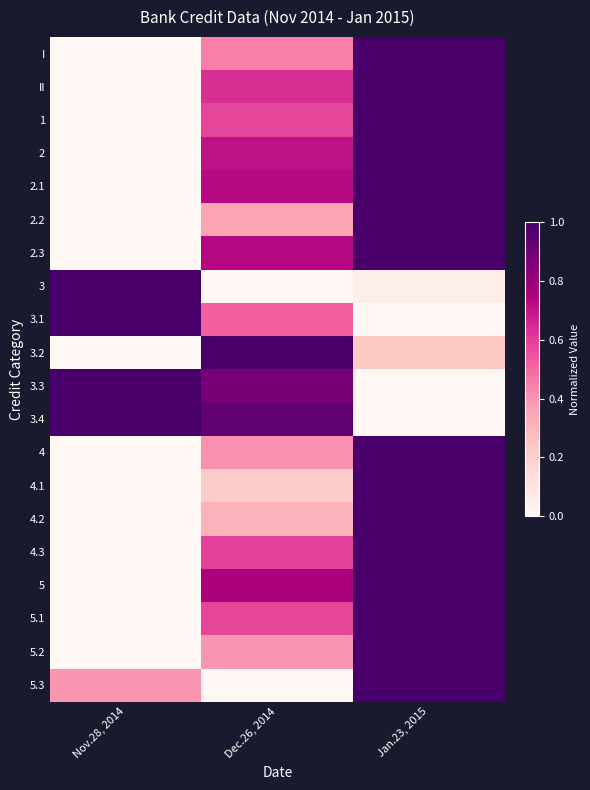

Which series has the largest total across all categories?

3.4